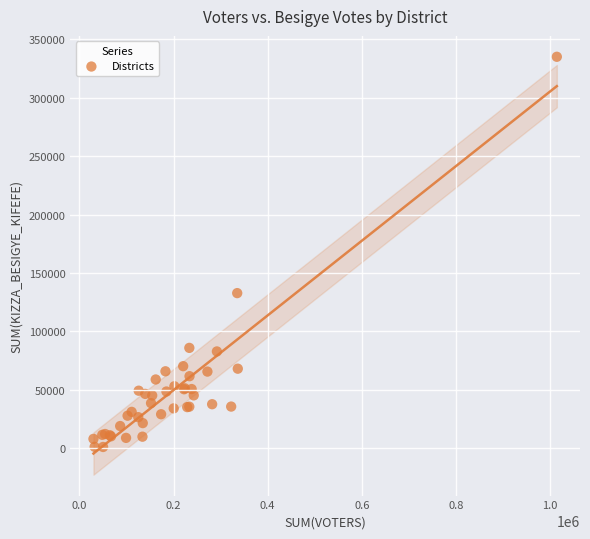

What Y value in the scatter plot is closest to 168030?

132762